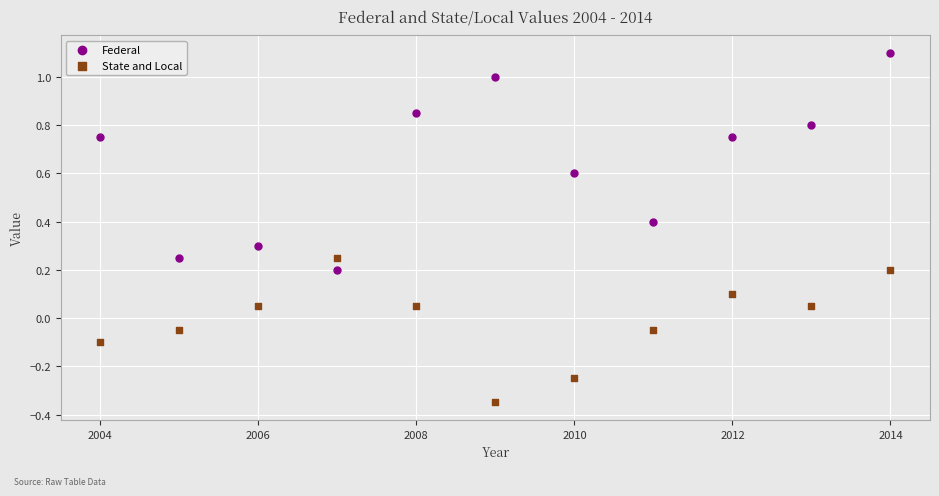

What is the X range (max minus min) for the scatter plot?

10.0